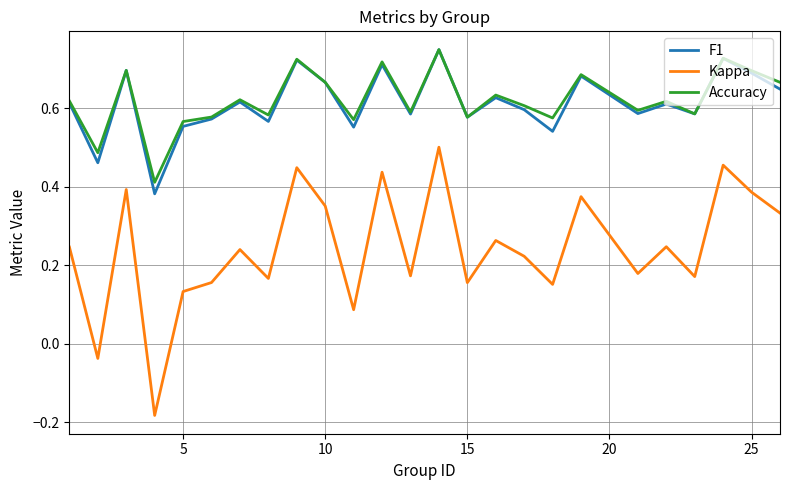

Which series has the largest range (max minus min)?

Kappa